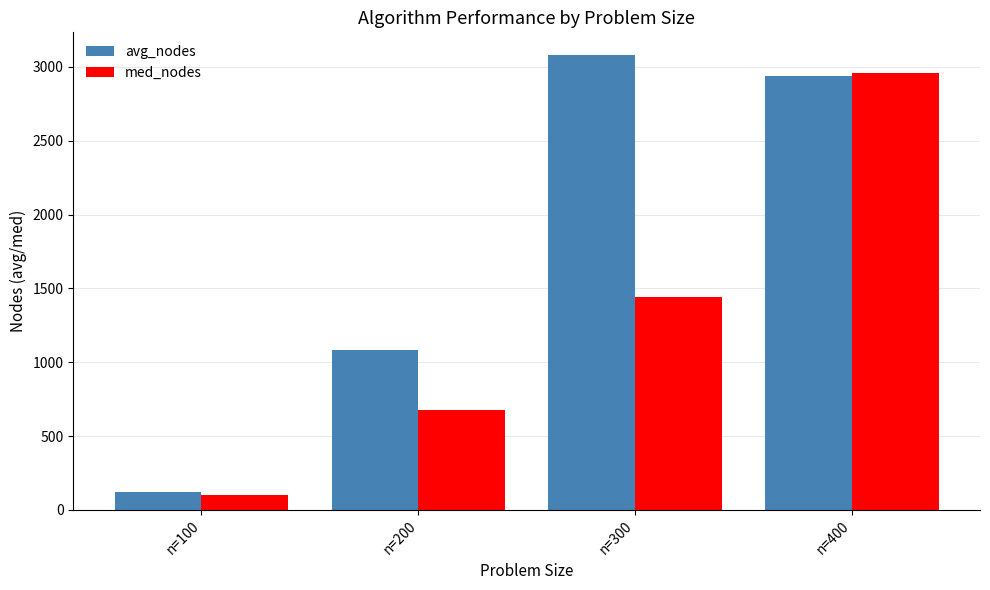

Which category has the lowest value across all series?

n=100